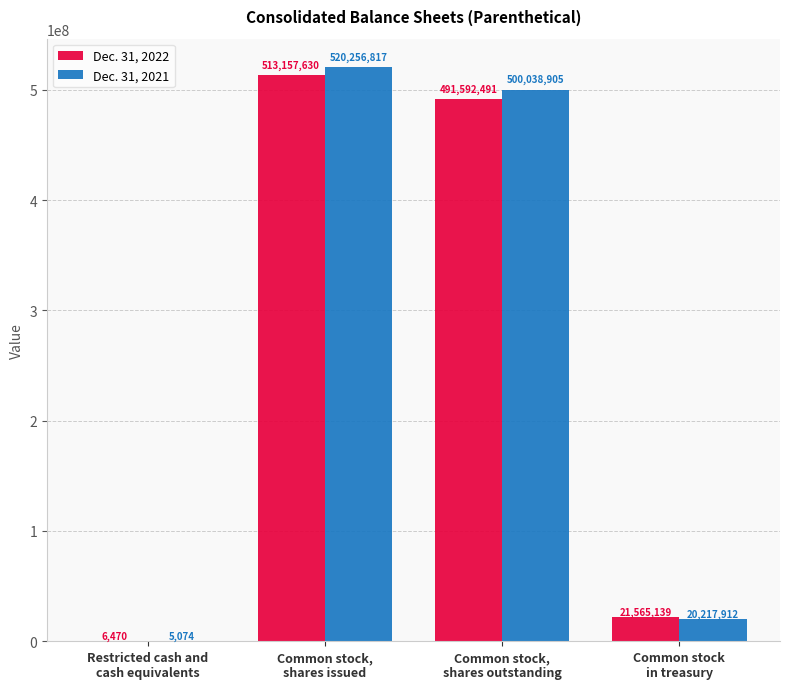

Which series has the largest total across all categories?

Dec. 31, 2021